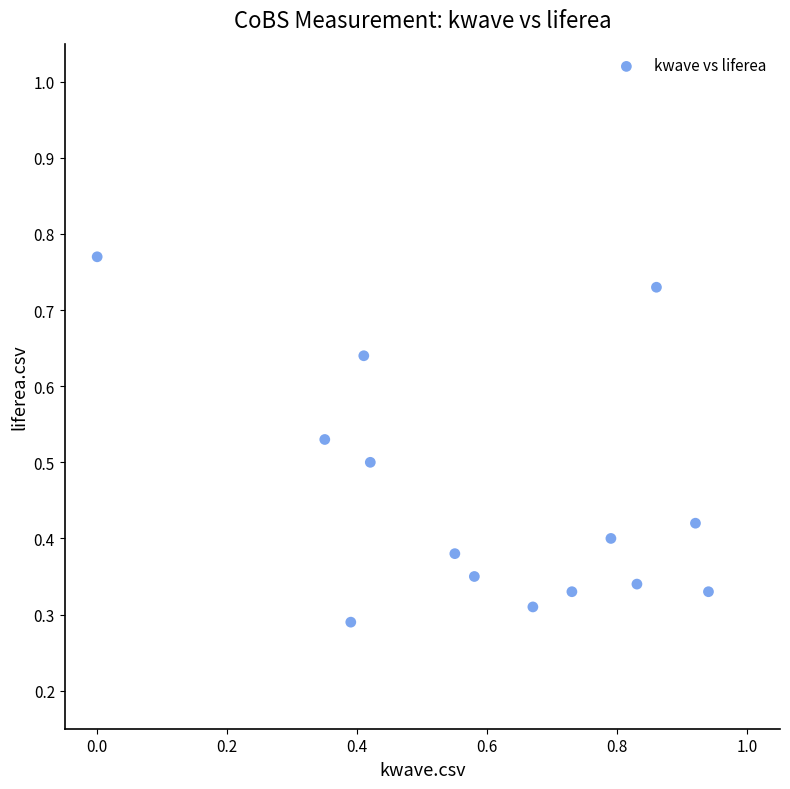

What is the range of X values (max minus min)?

0.9